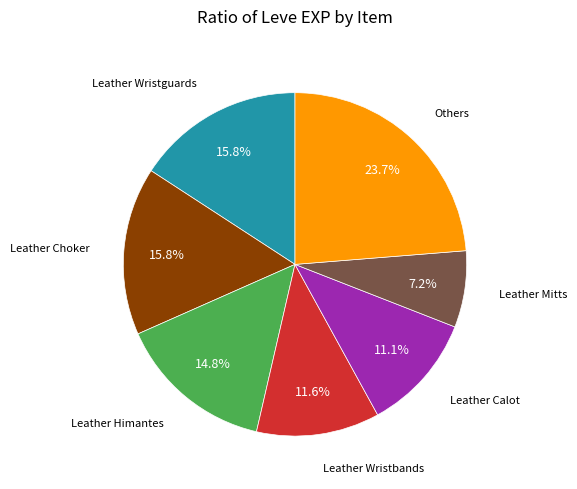

Is there any slice that represents more than half of the pie?

No